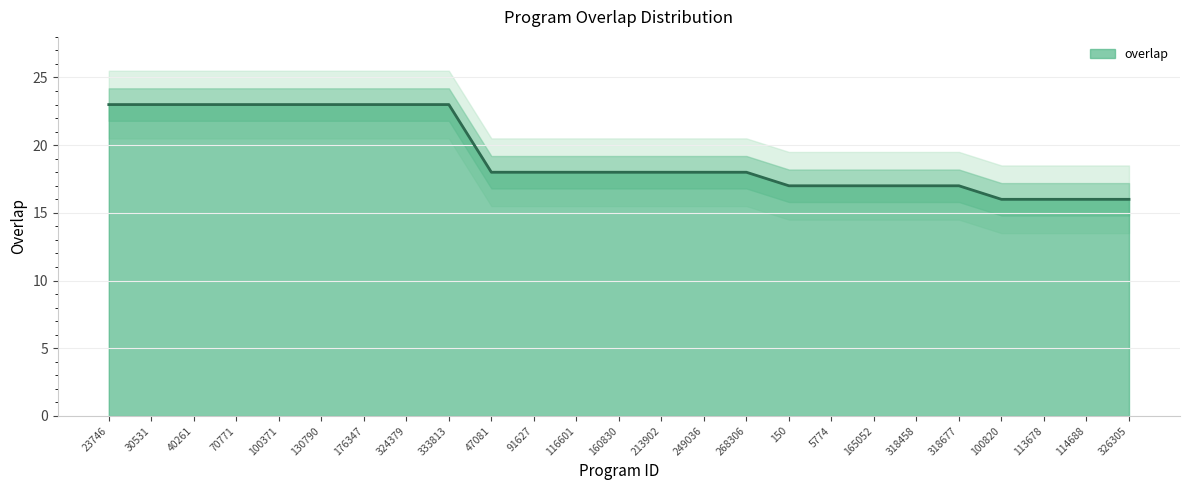

What is the label of the 10th point from the right?

268306